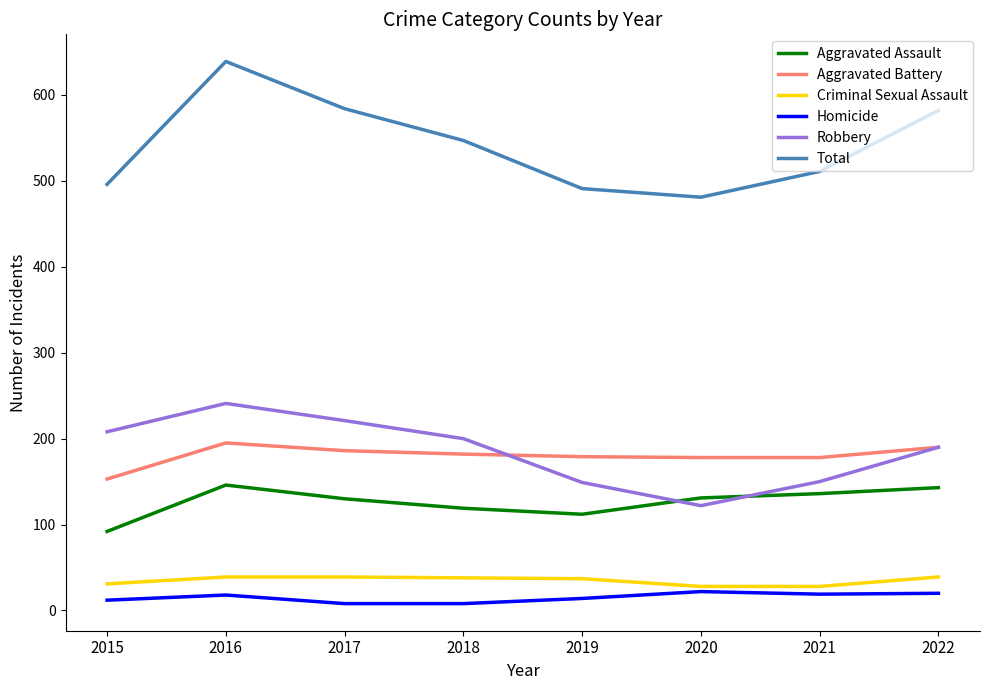

The value of Aggravated Battery at 2015 is 269. True or false?

False